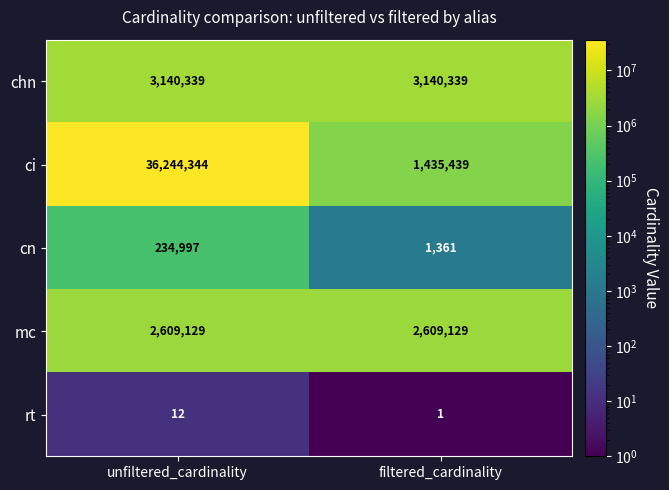

At which category is the sum across all series the highest?

unfiltered_cardinality